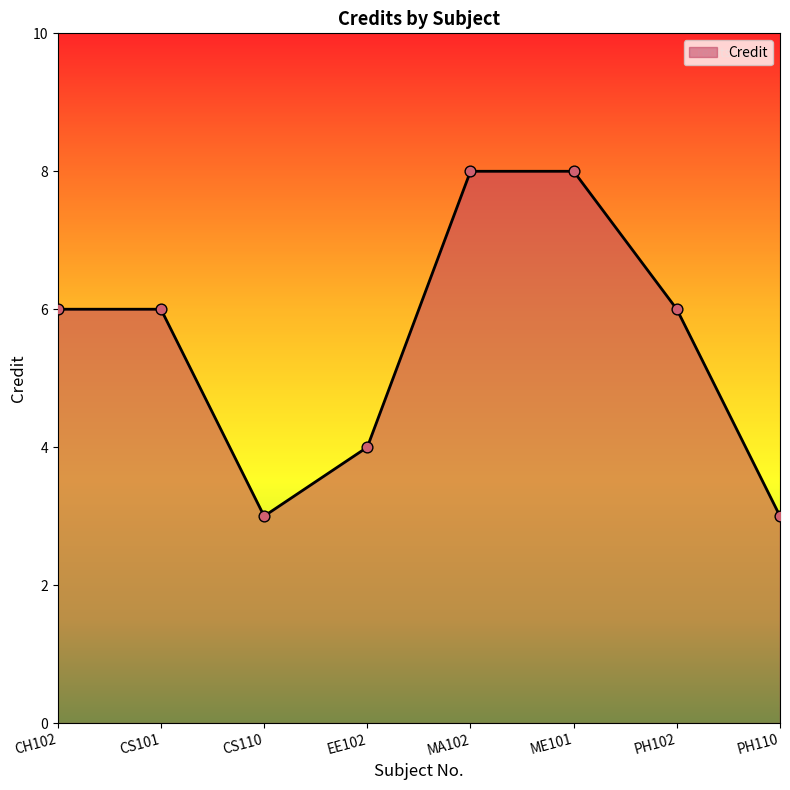

What is the ratio of the value at CH102 to the value at CS101?

1.0